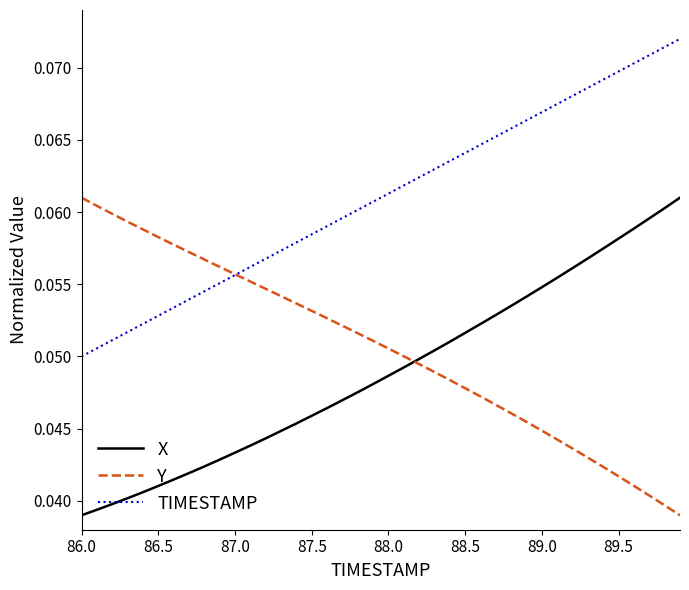

Which series has the largest total across all categories?

TIMESTAMP